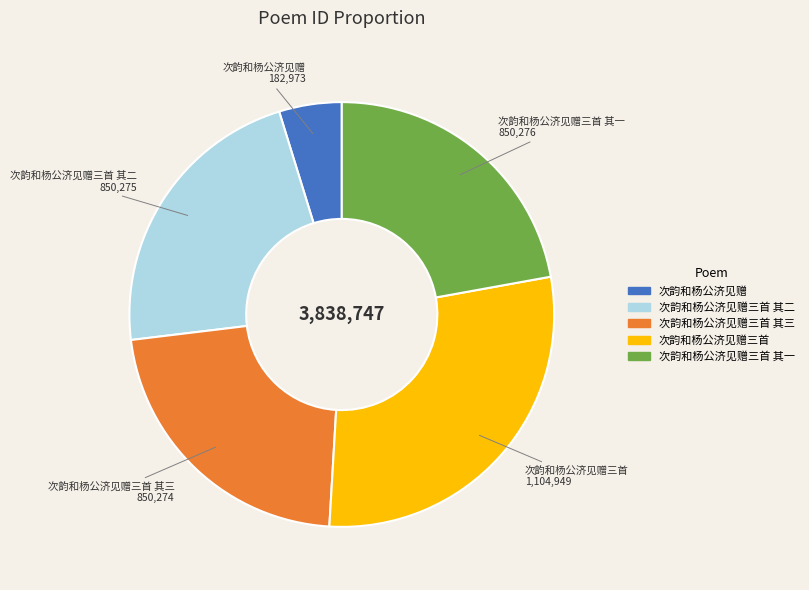

Is there any slice that represents more than half of the pie?

No